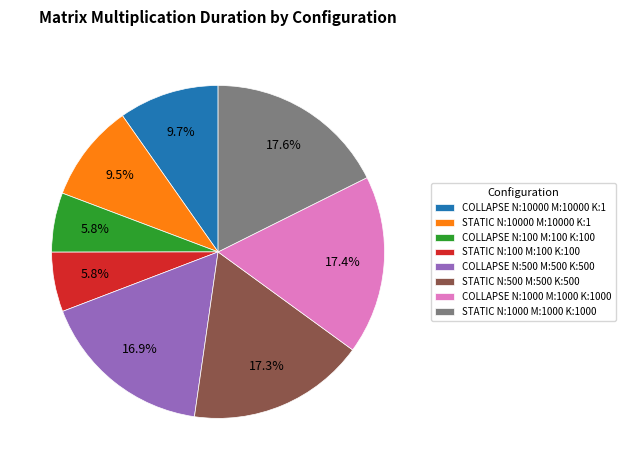

To the nearest percent, what percentage of the pie is COLLAPSE N:10000 M:10000 K:1?

10%